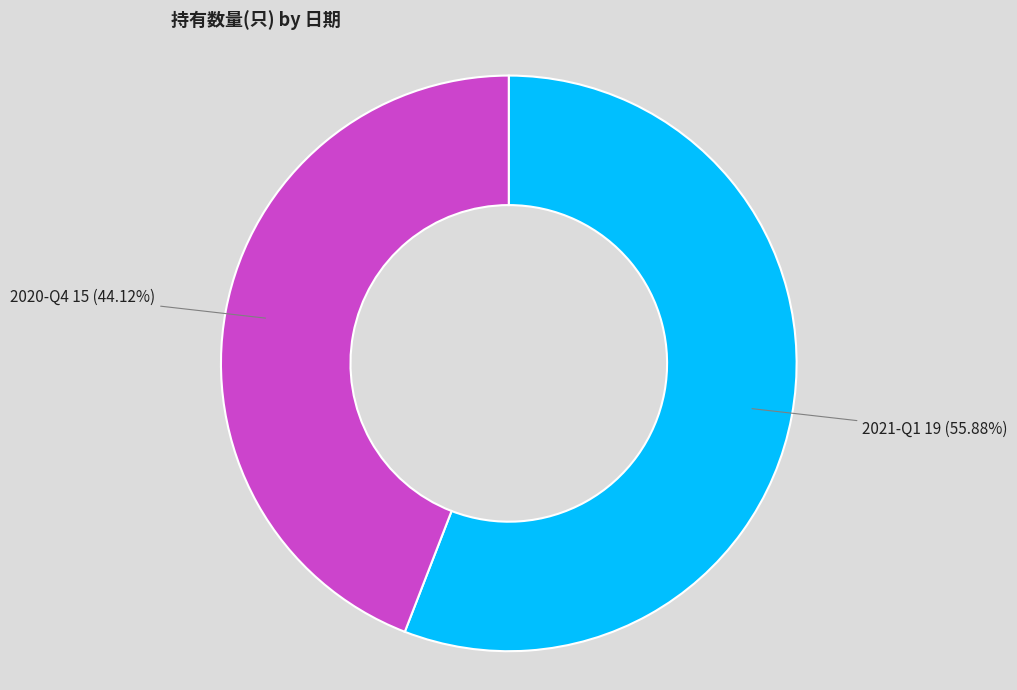

Rank the categories by value from lowest to highest.

2020-Q4, 2021-Q1